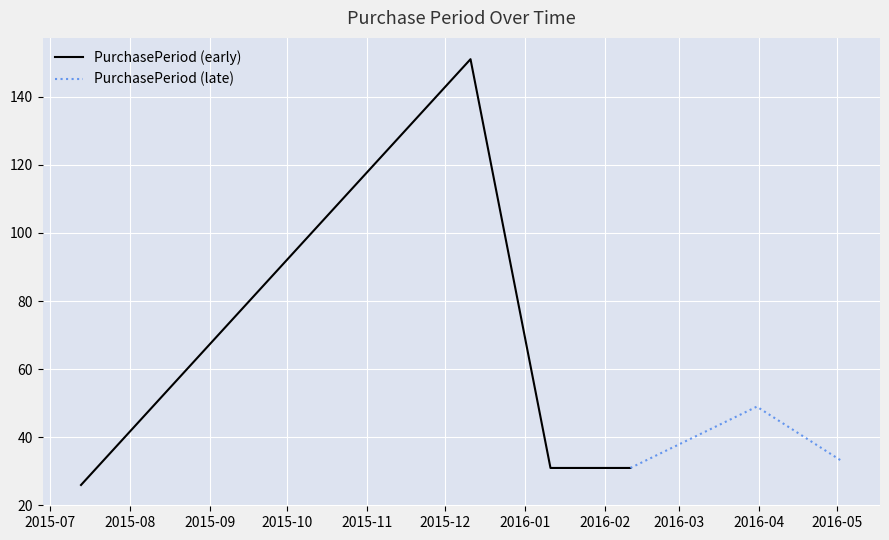

Rank the categories by value from lowest to highest.

2015-07-13, 2016-01-11, 2016-02-11, 2016-05-03, 2016-03-31, 2015-12-11